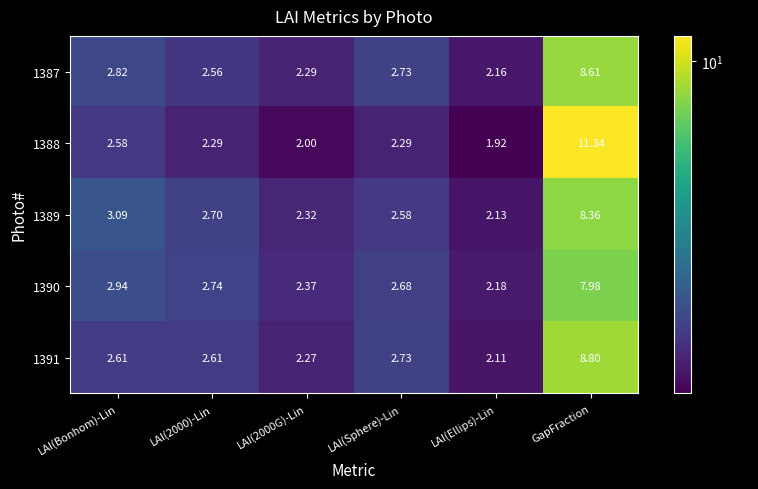

At which category does the chart reach its peak across all series?

GapFraction